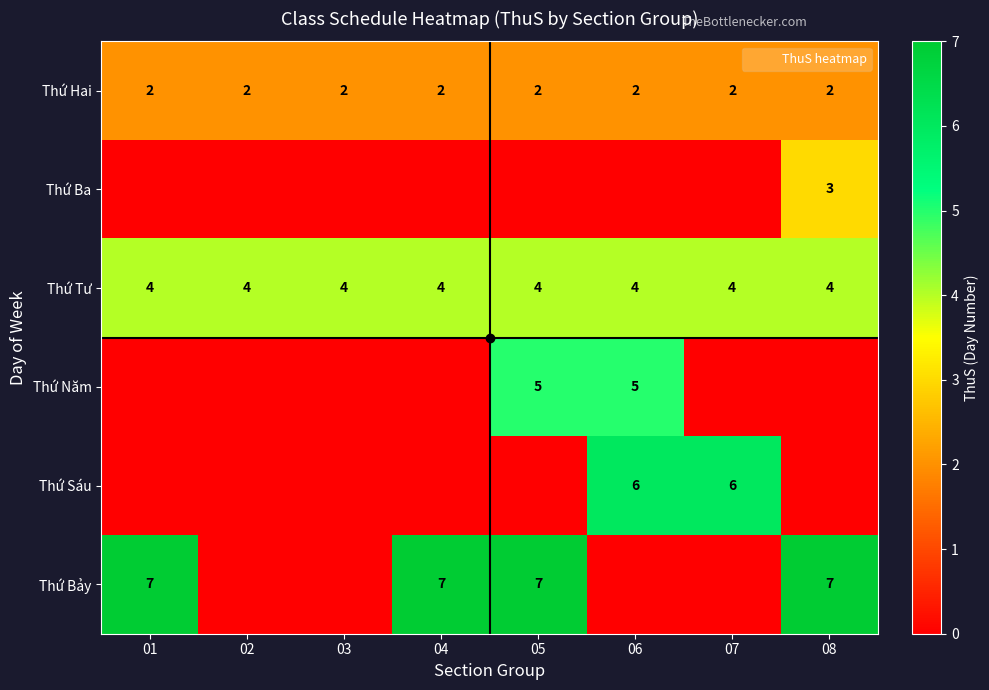

Which series changed the most between 04 and 07?

Thứ Bảy